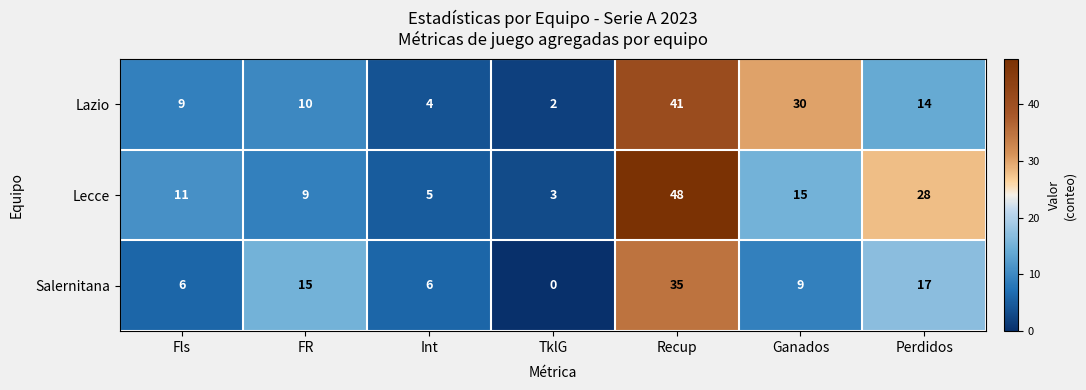

What is the total value across all series at Fls?

26